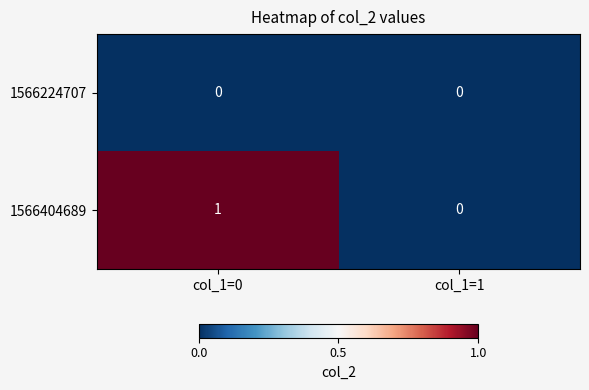

Reading left to right, extract all data points from this chart.

1566224707: col_1=0=0	col_1=1=0
1566404689: col_1=0=1	col_1=1=0